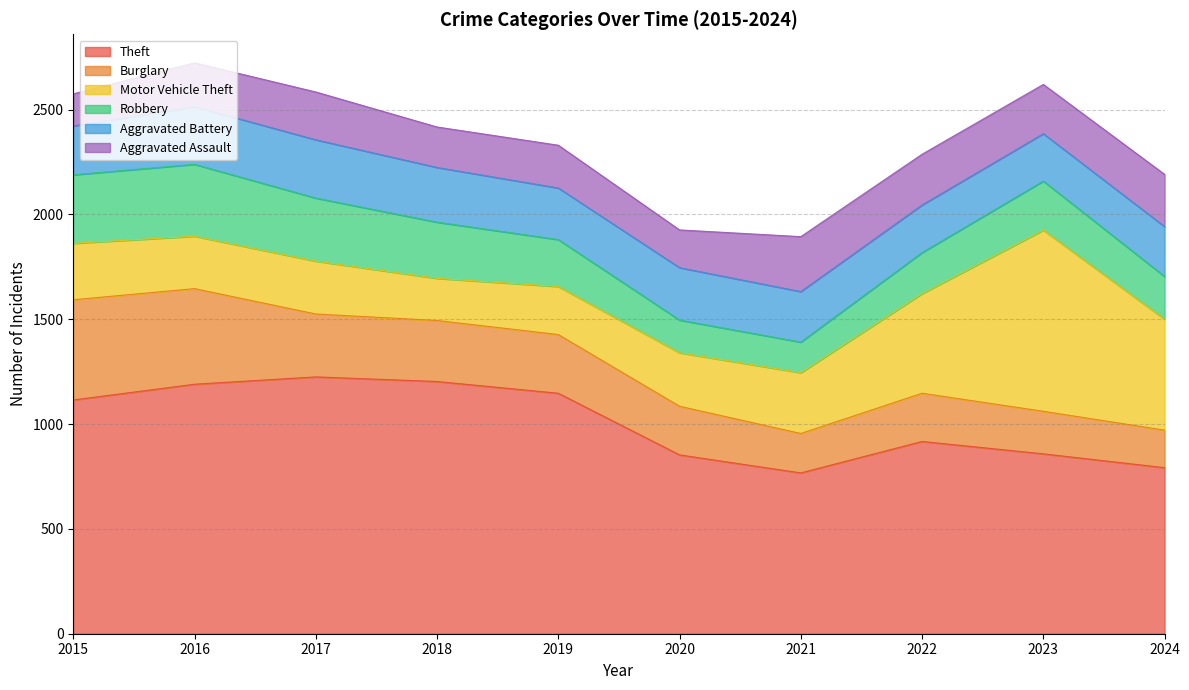

What is the difference between the second highest and minimum values in the Theft series?

436